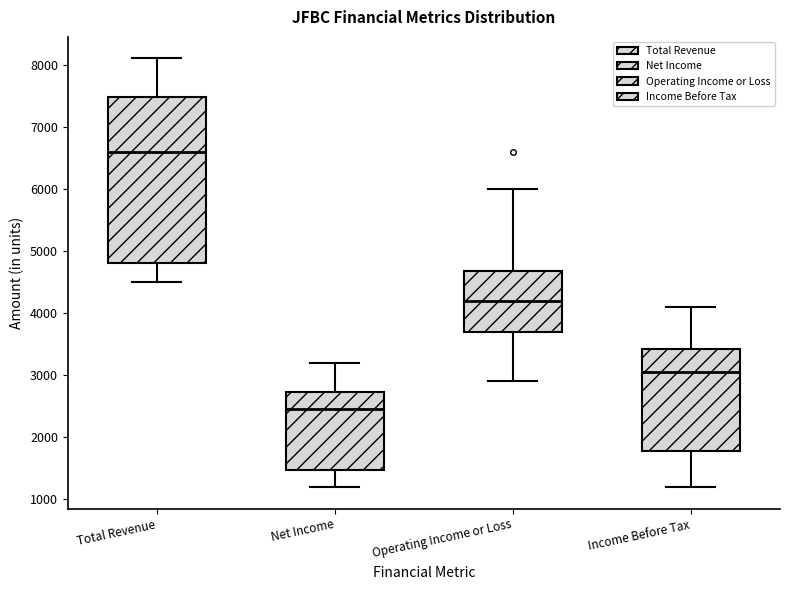

Reading left to right, transcribe this box plot: for each box, give where its median line is, the range the box spans, and where its two whiskers end, as read against the y-axis. The values are not printed on the chart, so give them approximately, as read against the axis.

Total Revenue: median 6600, box 4800 to 7500, whiskers 4500 to 8100
Net Income: median 2500, box 1500 to 2700, whiskers 1200 to 3200
Operating Income or Loss: median 4200, box 3700 to 4700, whiskers 2900 to 6000
Income Before Tax: median 3100, box 1800 to 3400, whiskers 1200 to 4100